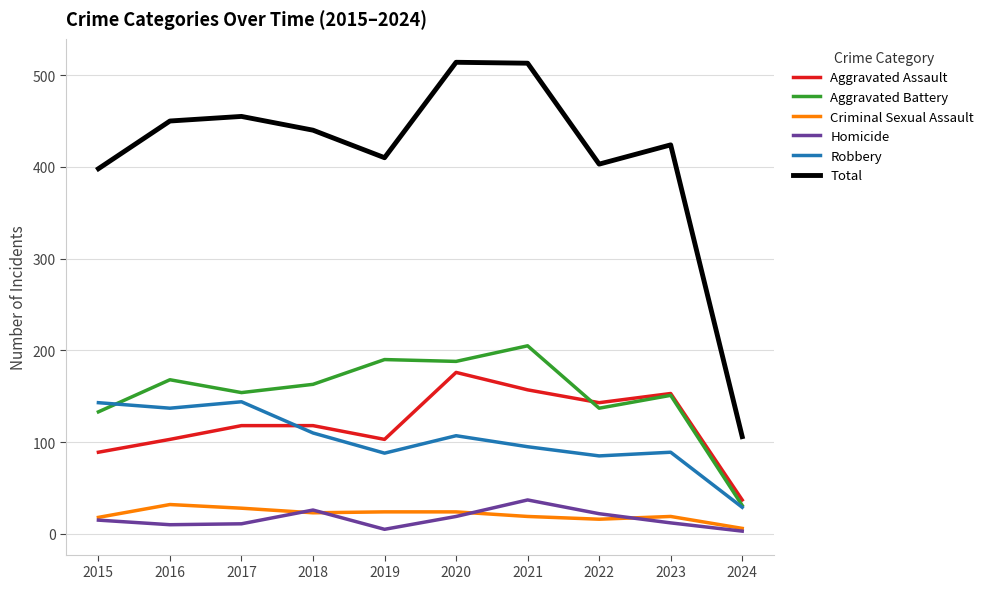

Read the Homicide value at 2021, to the nearest 10.

40